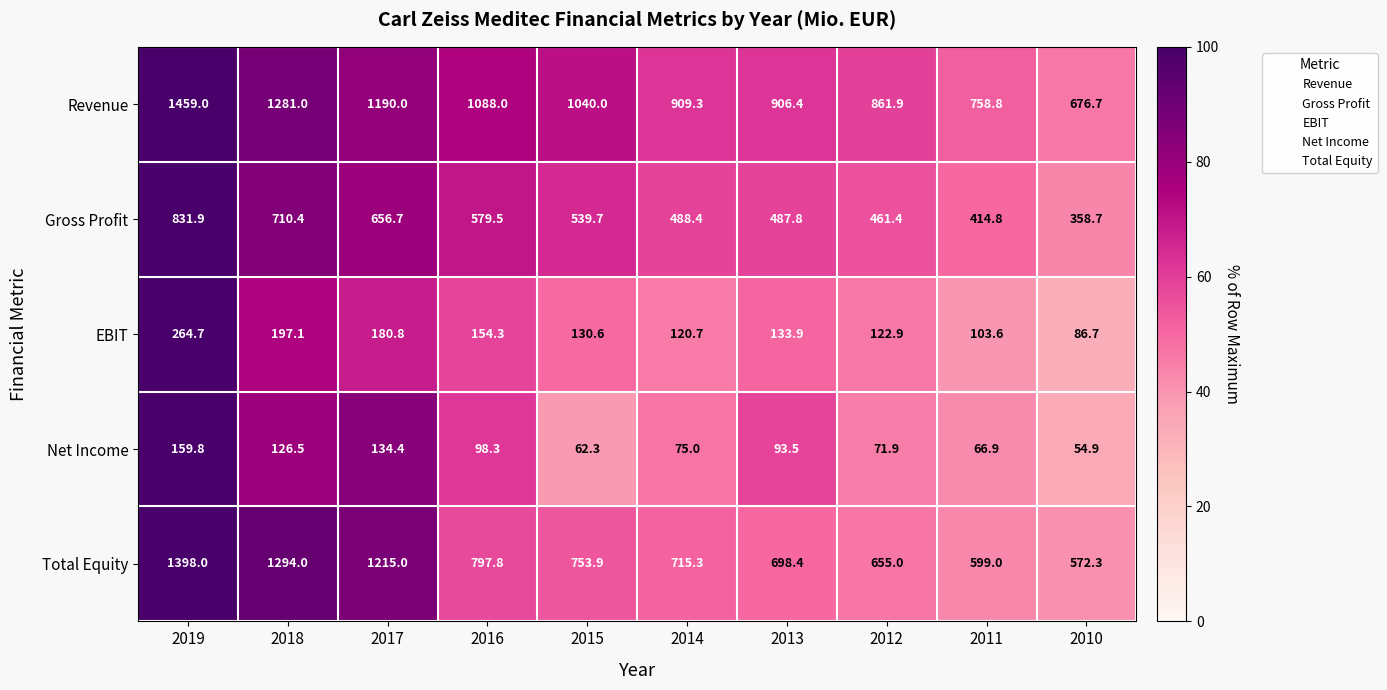

The value of Revenue at 2018 is 1687.5. True or false?

False